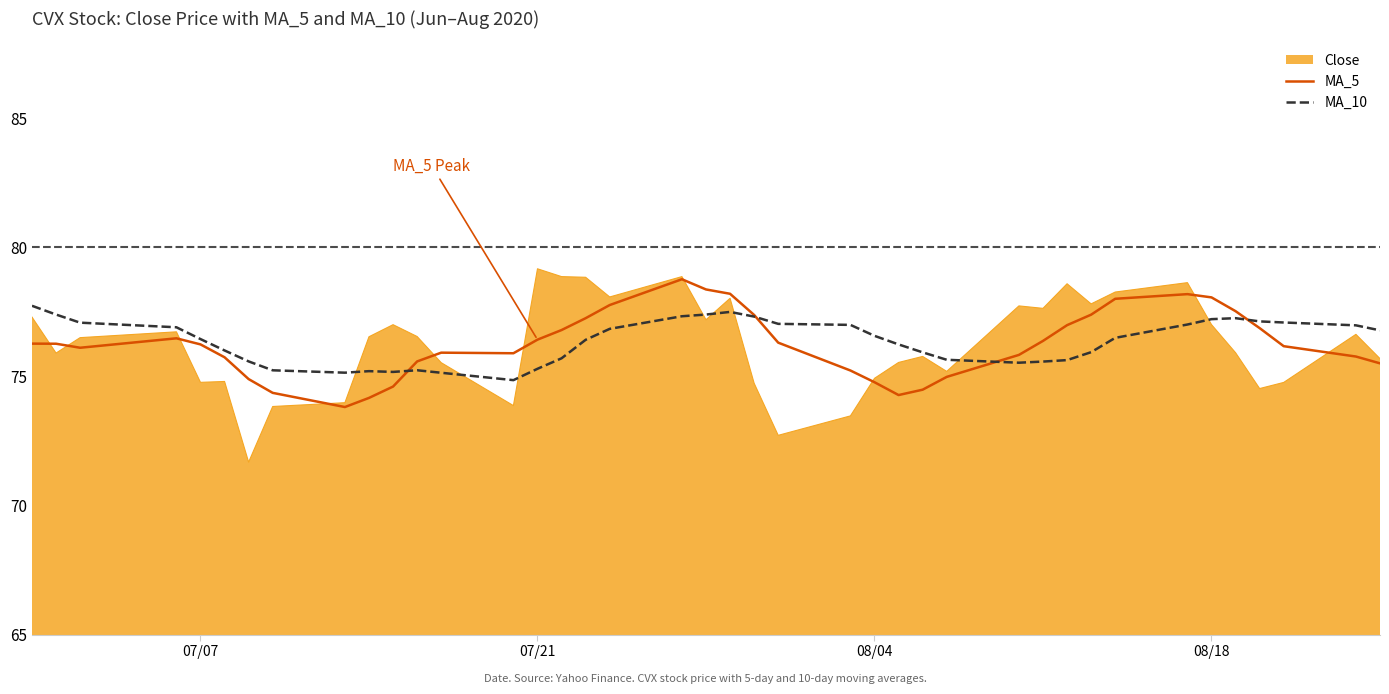

Which series has the largest range (max minus min)?

Close